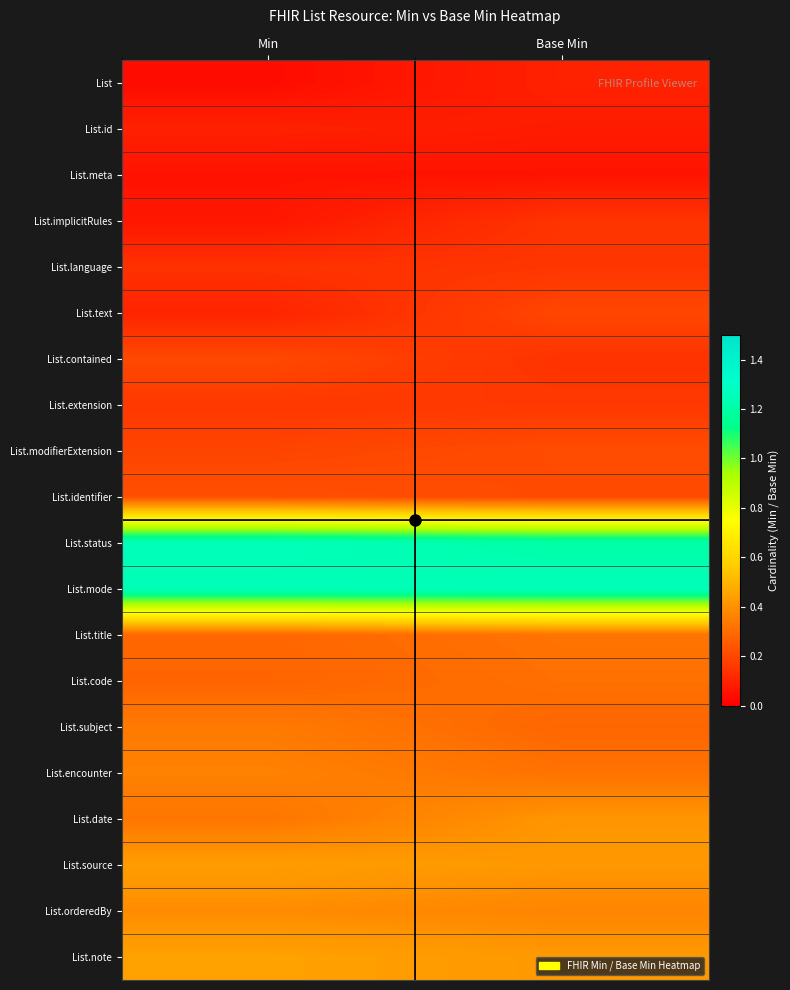

What is the total value across all series at Min?

6.6